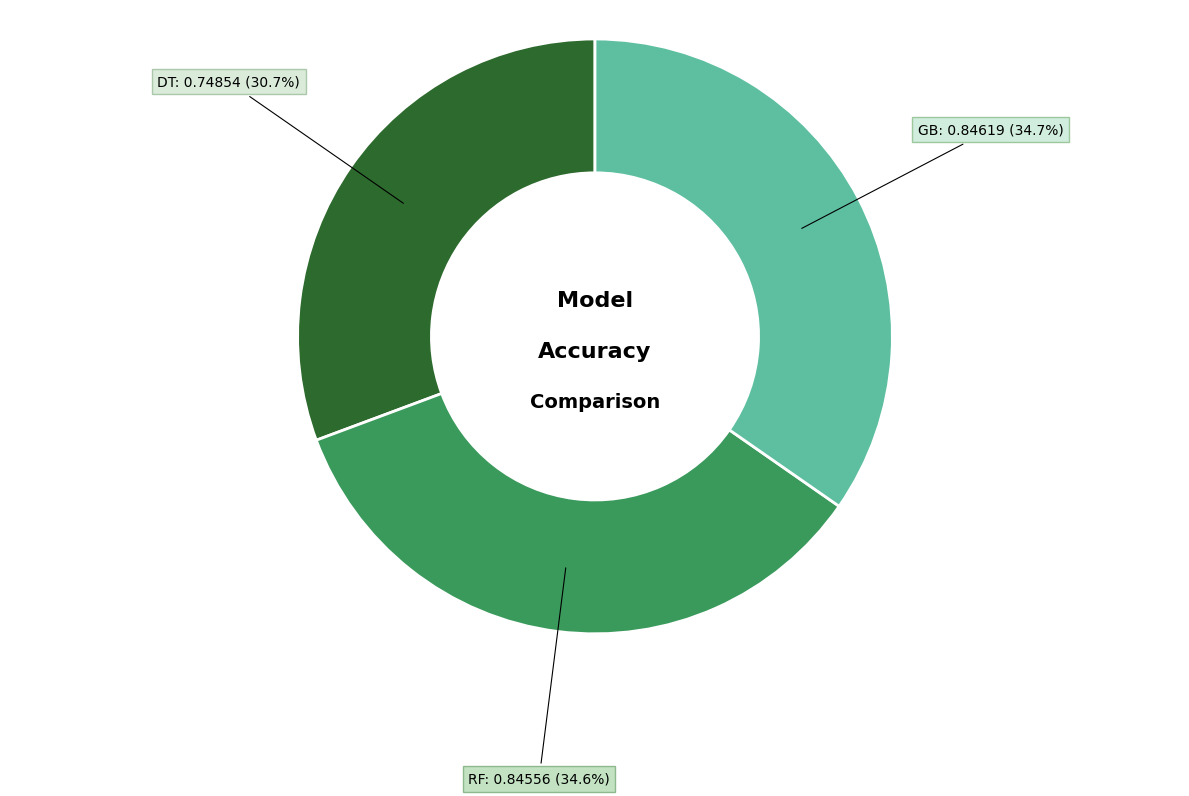

Combined, what portion of the pie is RF and GB?

69.3%